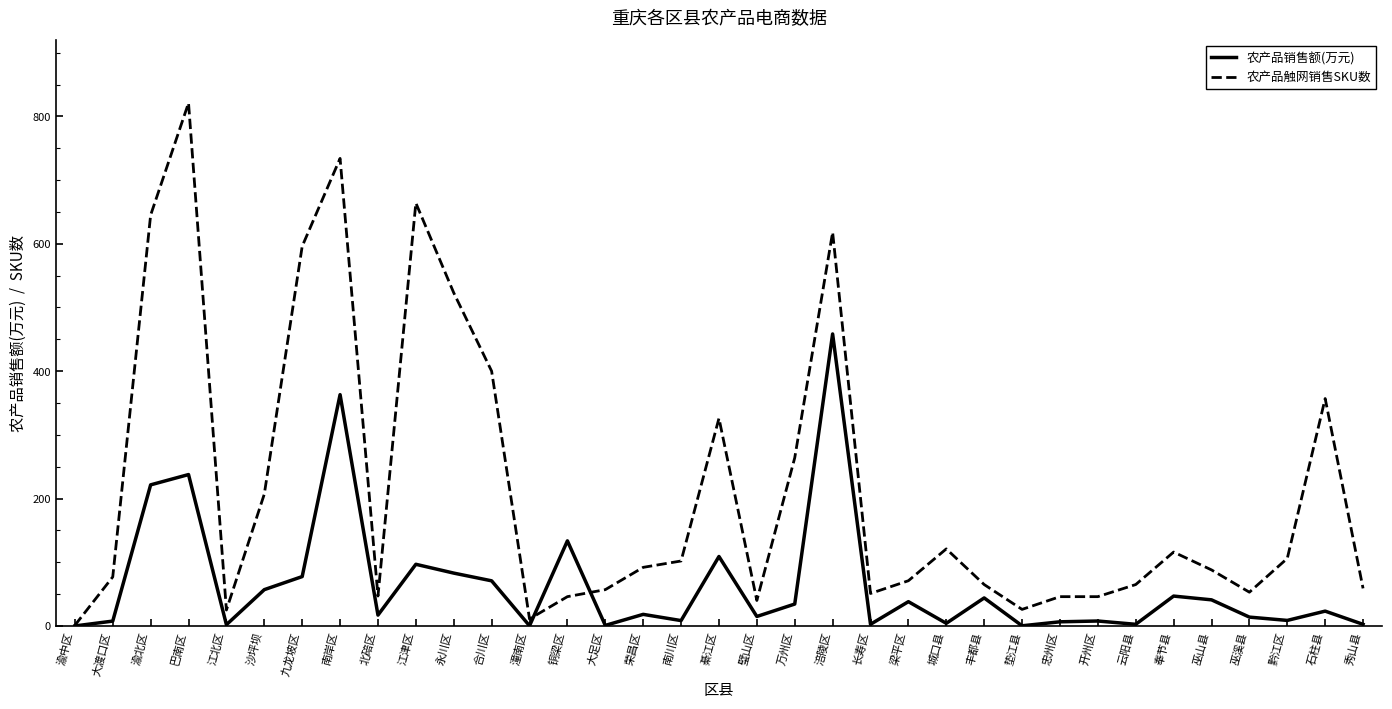

What is the total value across all series at 永川区?

606.0